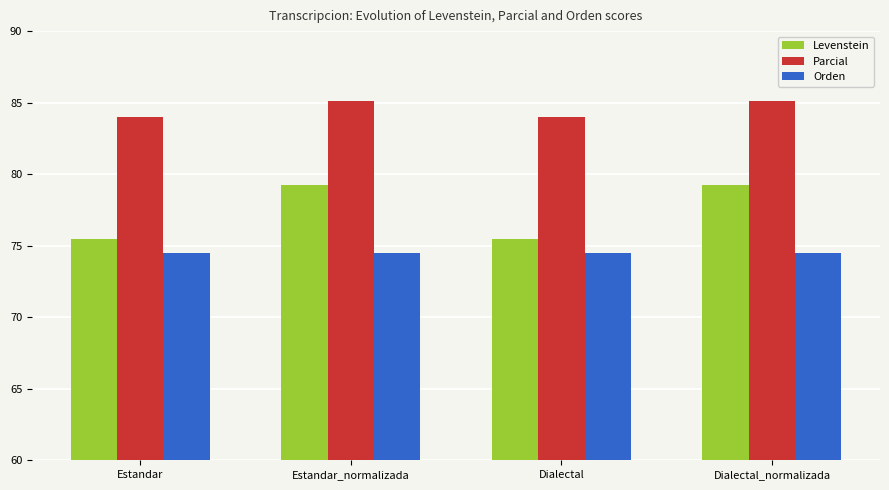

What is the maximum value for Parcial?

85.1